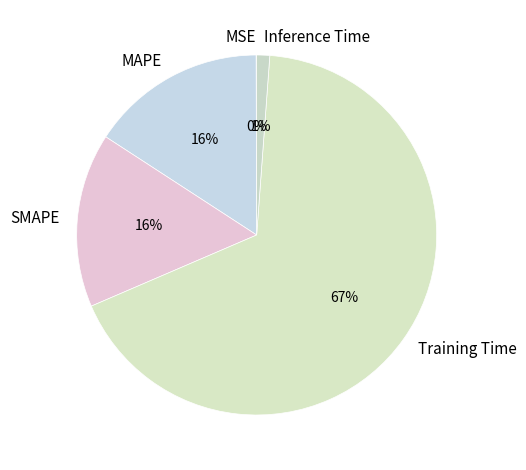

Which category has the biggest portion of the pie?

Training Time